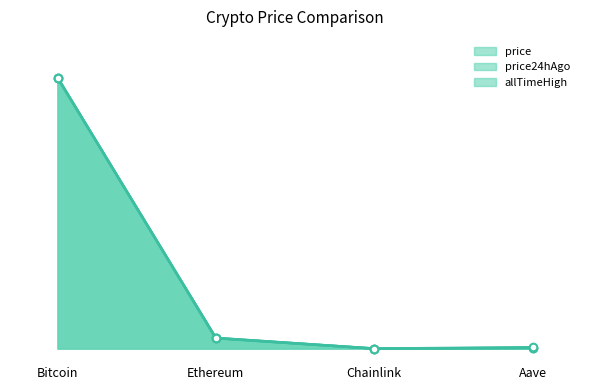

At which category is the sum across all series the highest?

Bitcoin